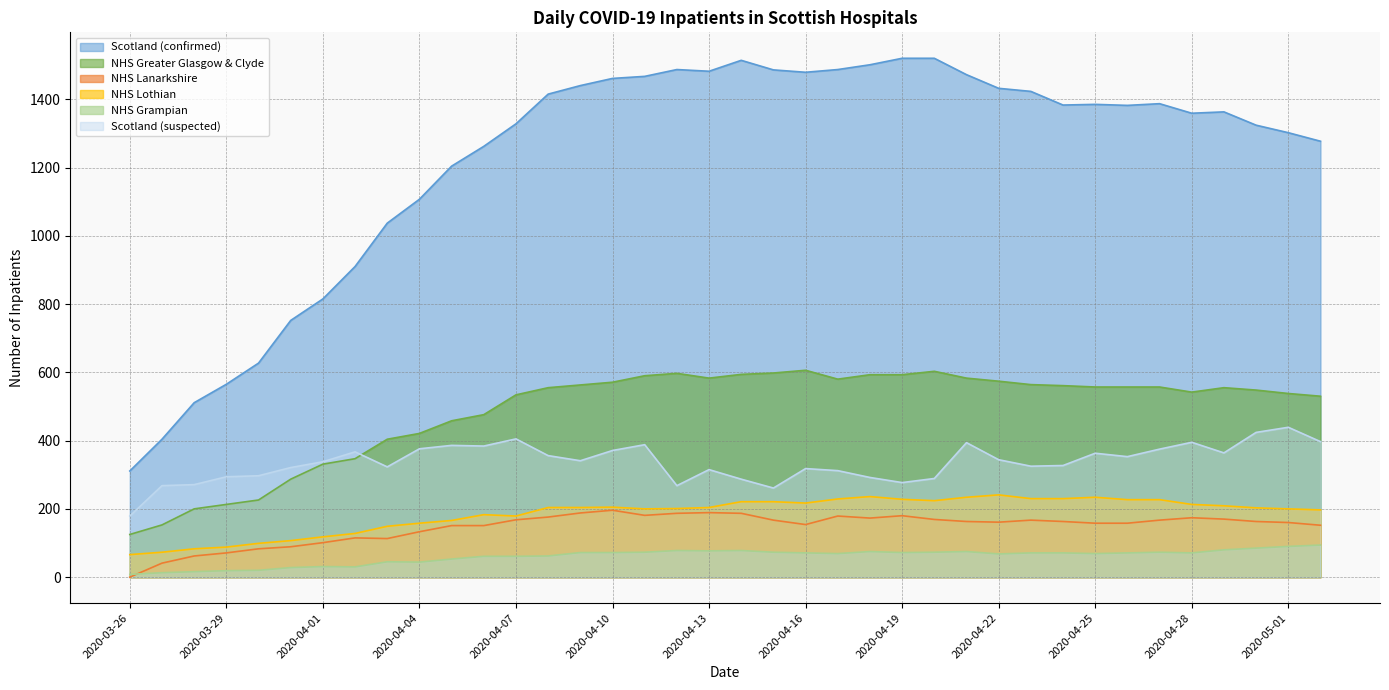

What is the average value of the Scotland (suspected) series?

336